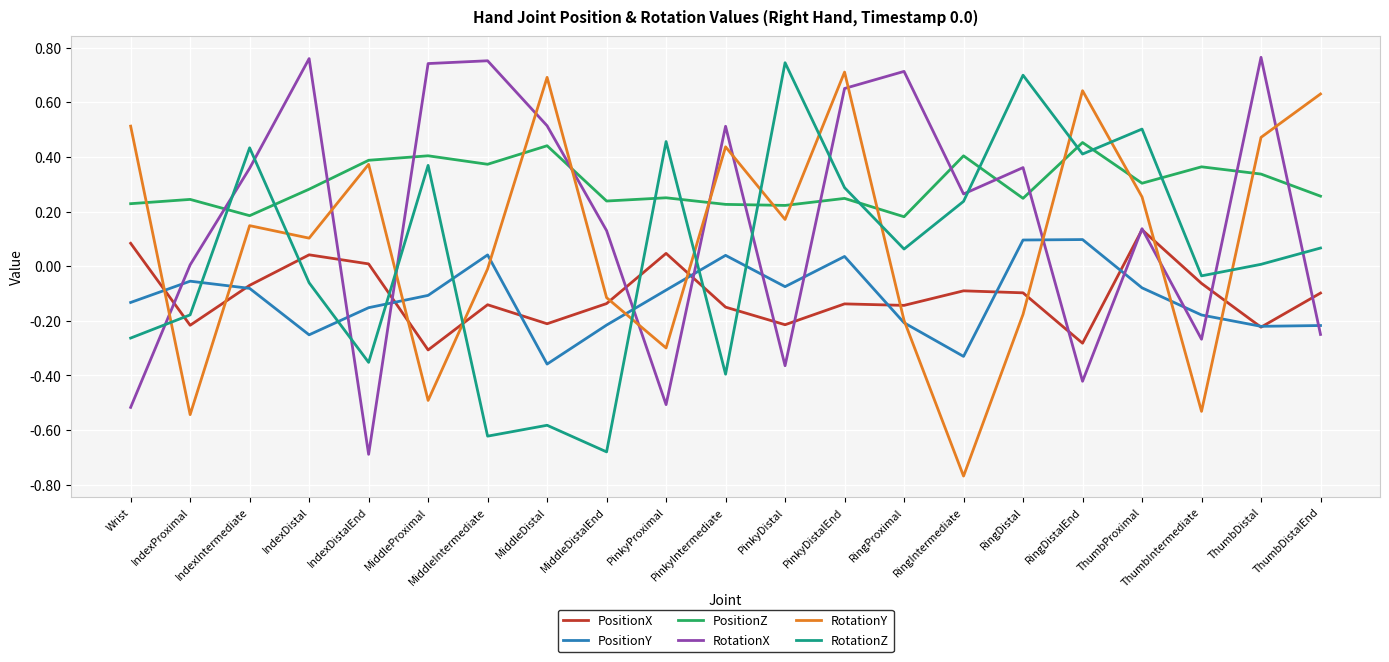

True or false: PositionX and PositionZ intersect in this chart.

False